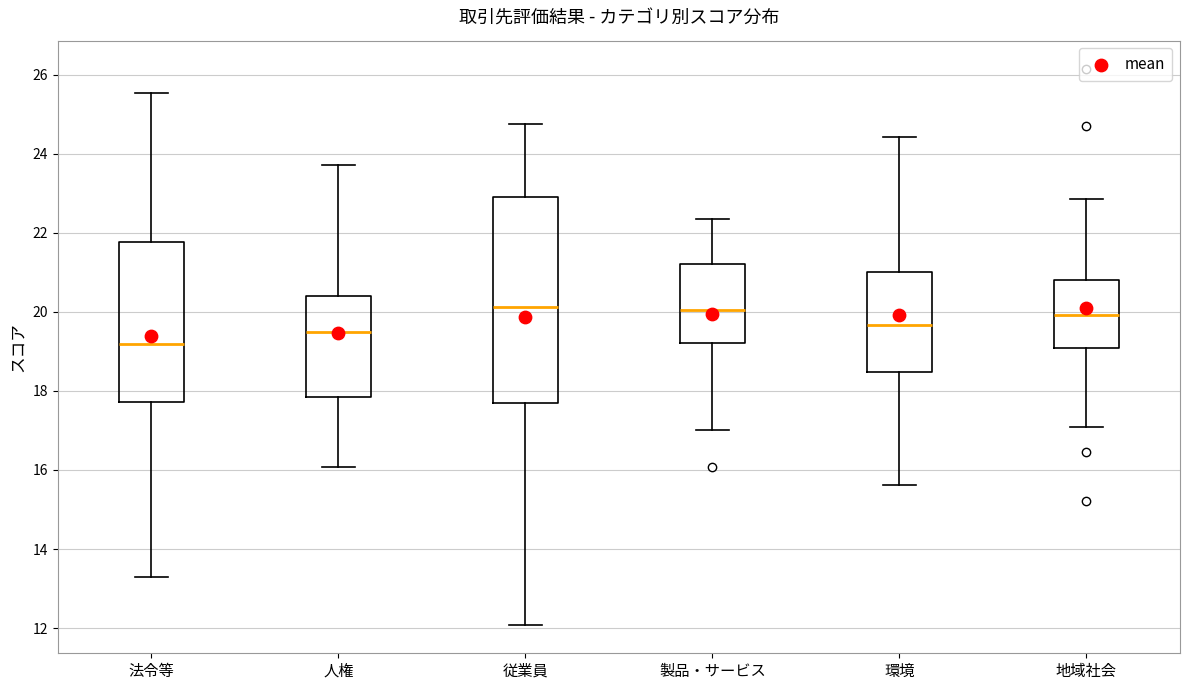

Where does the upper whisker of the box for 地域社会 end on the y-axis? The values are not printed on the chart, so give them approximately, as read against the axis.

22.8